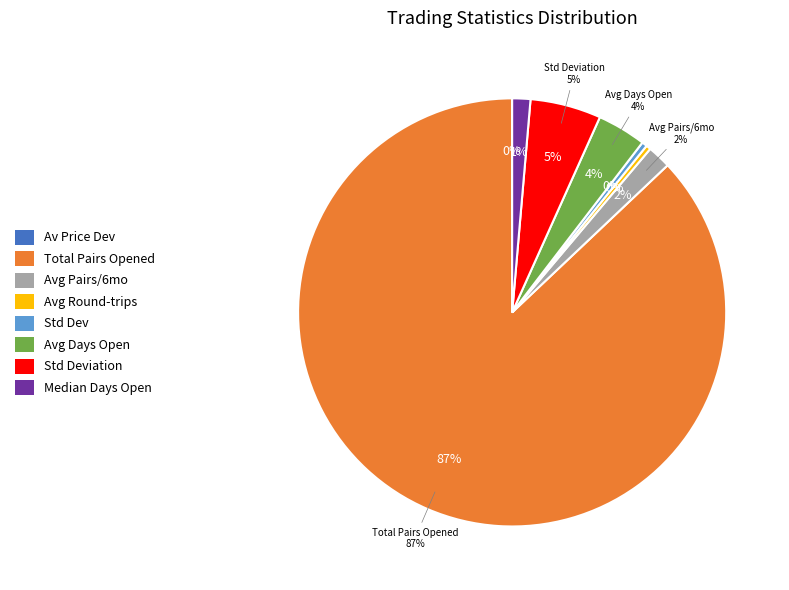

How many segments does this pie chart have?

8